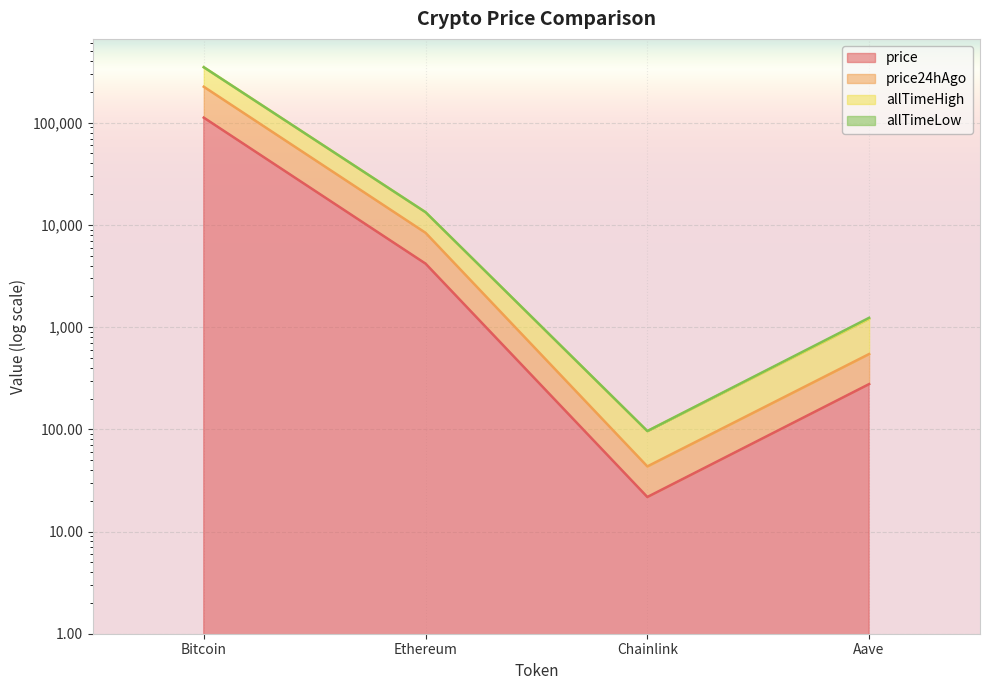

True or false: price and allTimeHigh cross at least once.

False